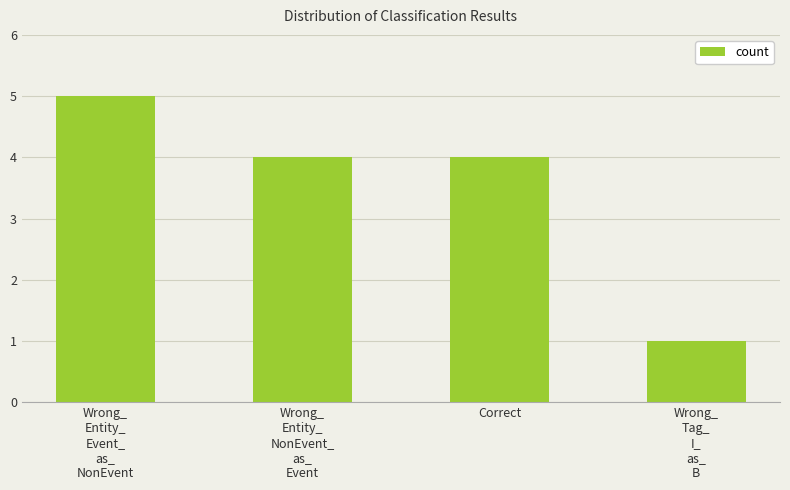

What is the change in value from Wrong_
Entity_
Event_
as_
NonEvent to Wrong_
Entity_
NonEvent_
as_
Event?

-1